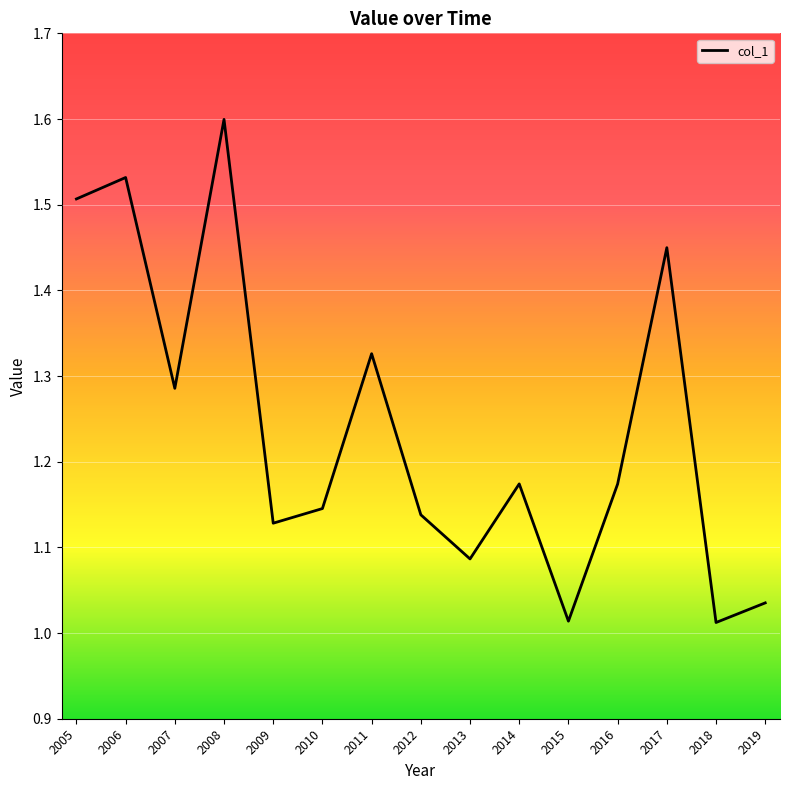

True or false: the data has more than 0 interior local peaks.

True